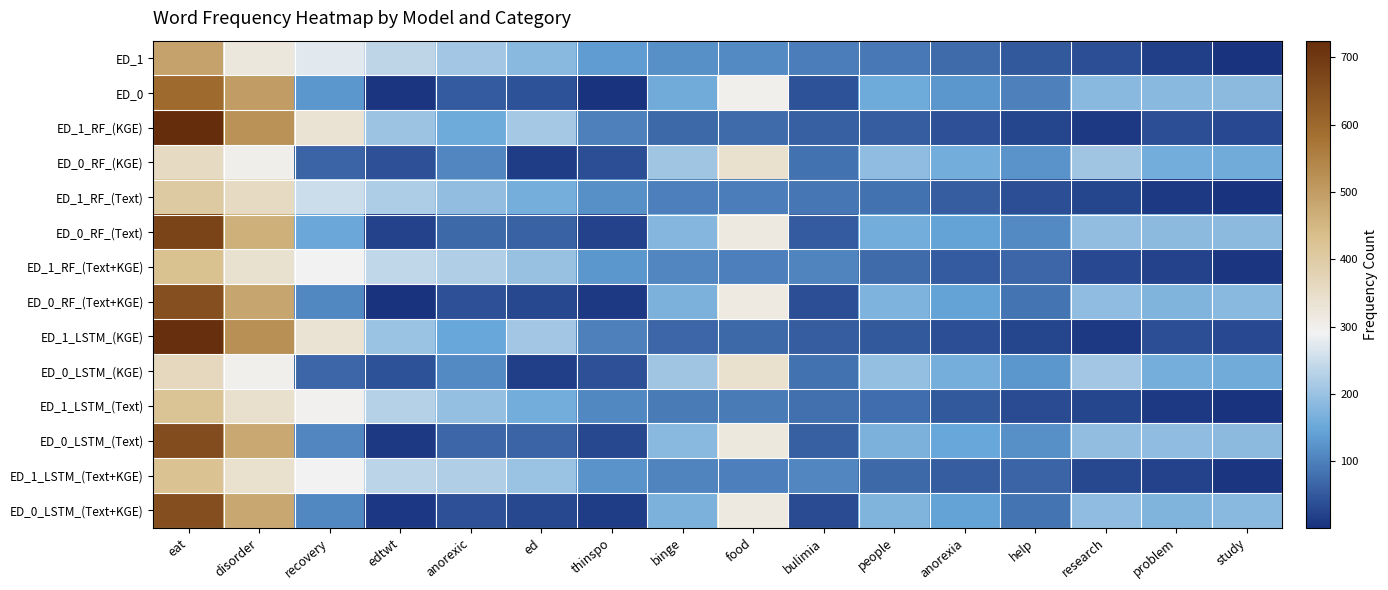

What is the total value across all series at recovery?

2814